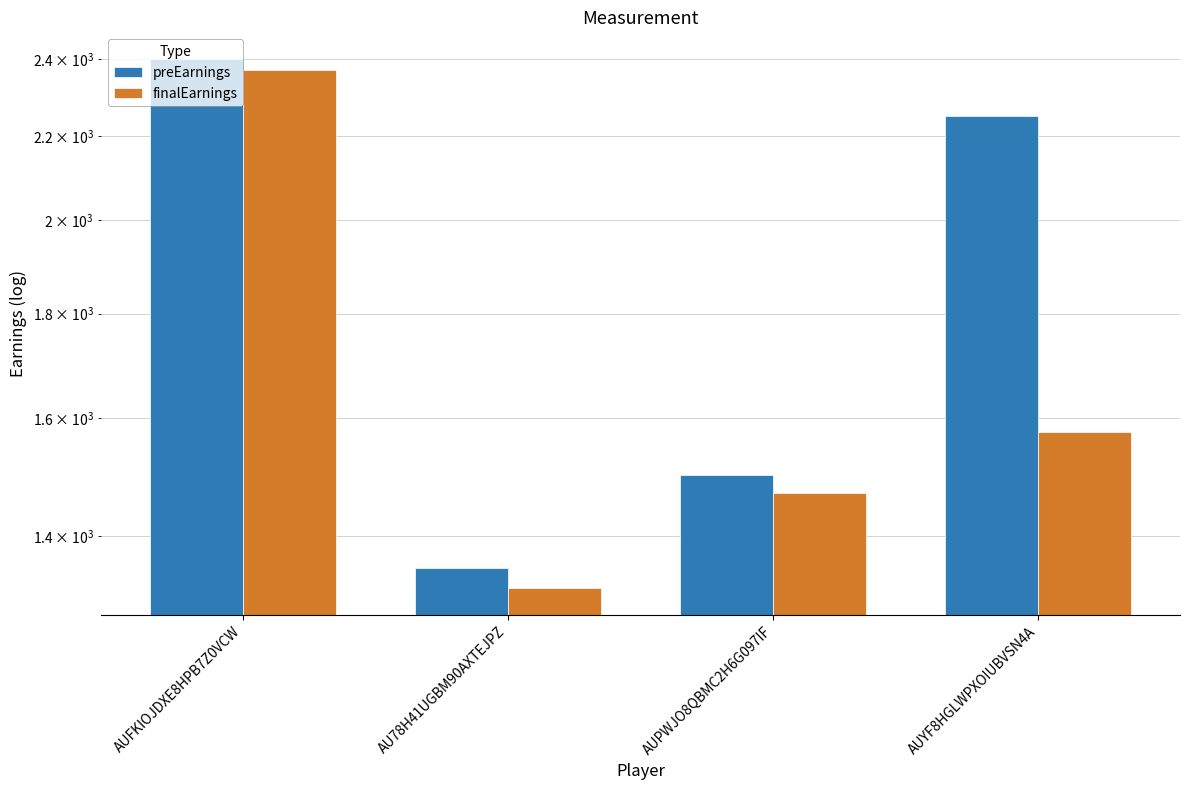

How many bars are there in each group?

2